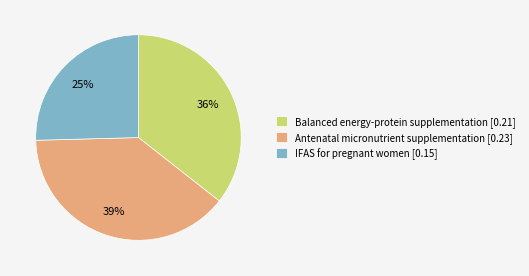

How many slices are in this pie chart?

3